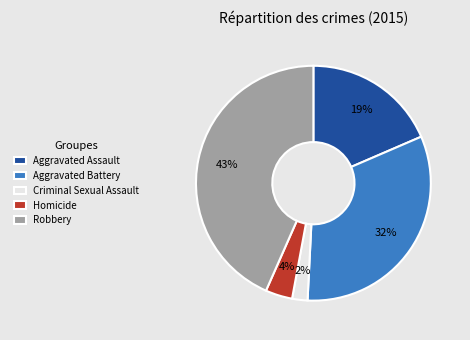

Do Aggravated Assault and Criminal Sexual Assault together represent more than half of the pie?

No